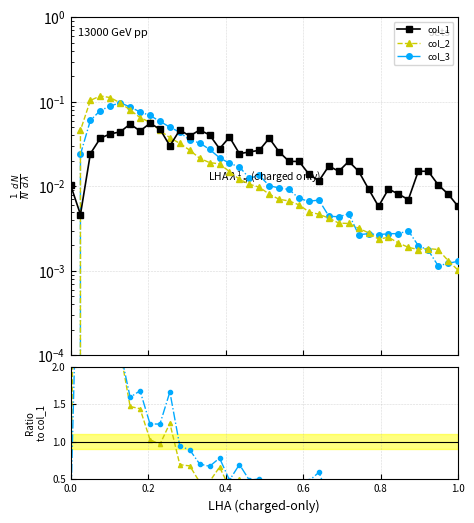

How many categories are shown in the chart?

40